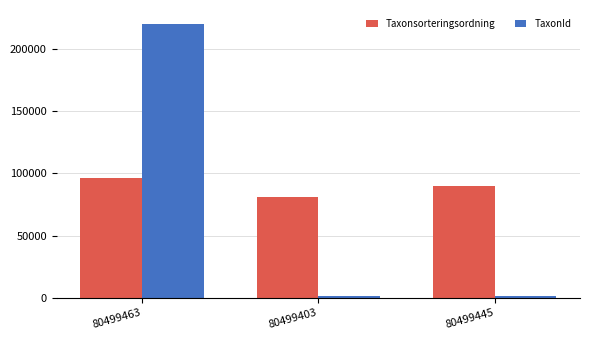

The value of Taxonsorteringsordning at 80499403 is 81236. True or false?

True